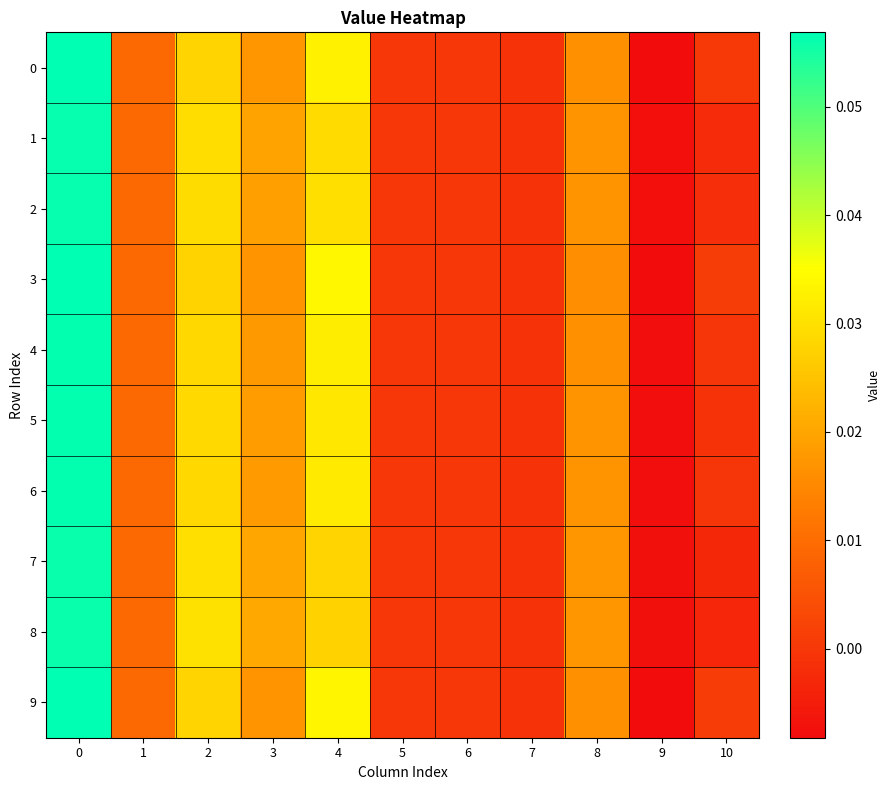

Rank the series at 3 from highest to lowest value.

8, 7, 1, 2, 5, 6, 4, 0, 9, 3